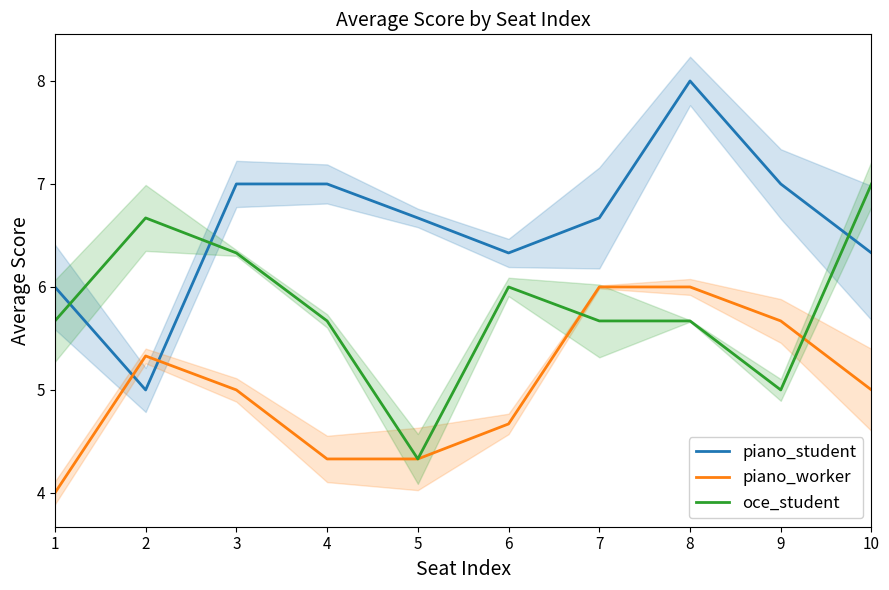

At which category does oce_student reach its first local peak?

2